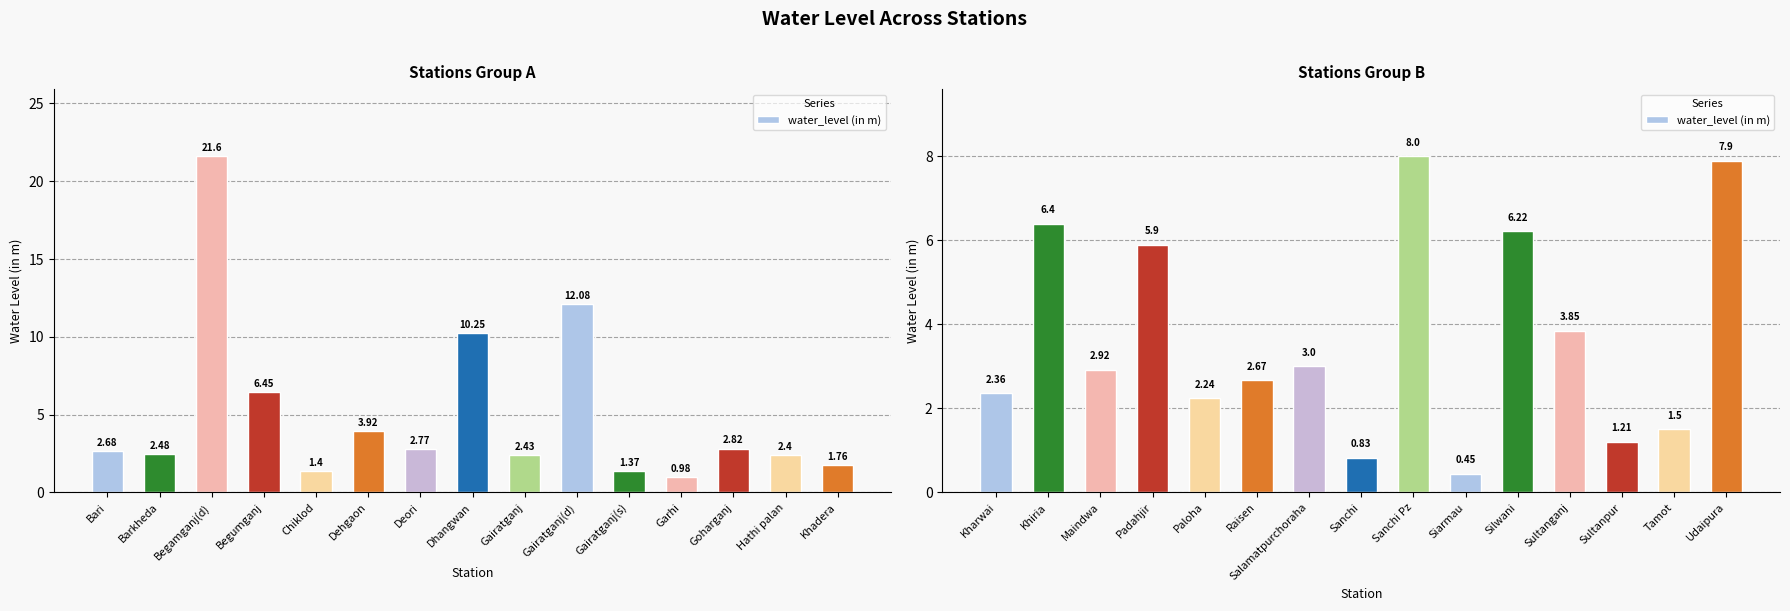

Is it true that the value at Khiria is 3.3?

False